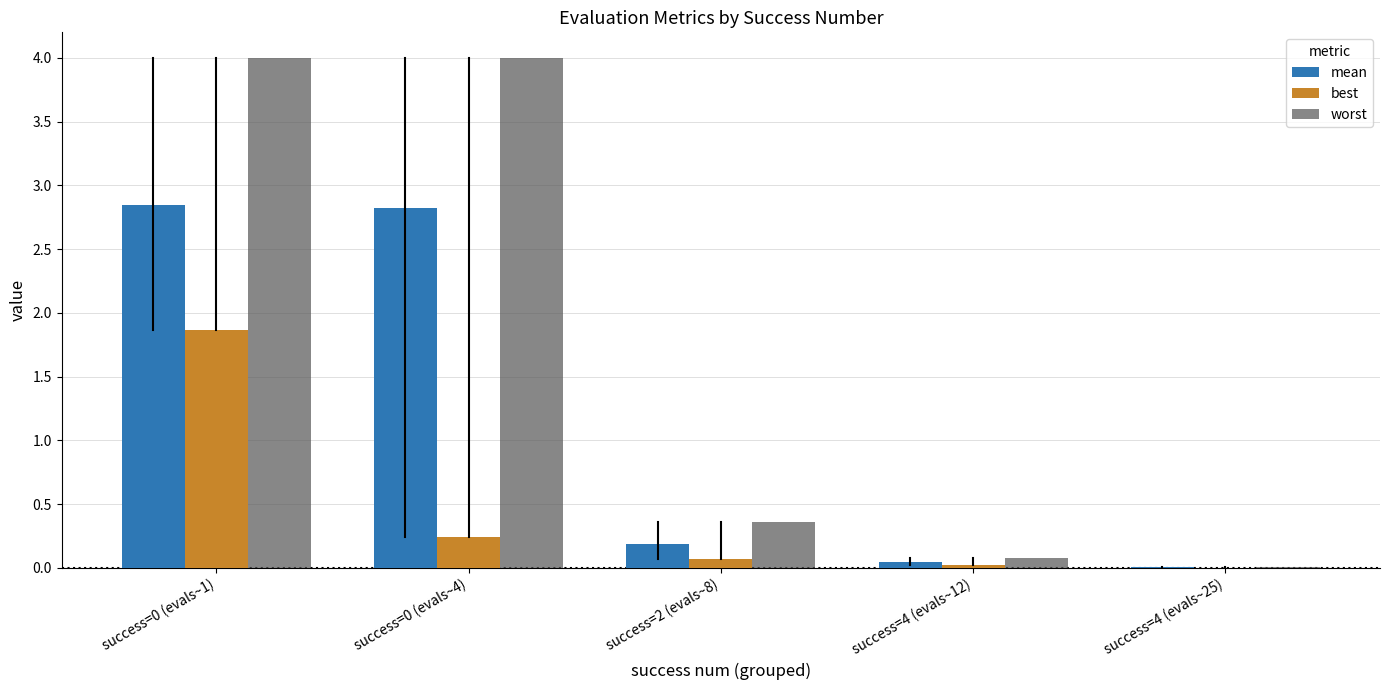

Is the value of mean at success=2 (evals~8) greater than the value of best at success=4 (evals~25)?

Yes